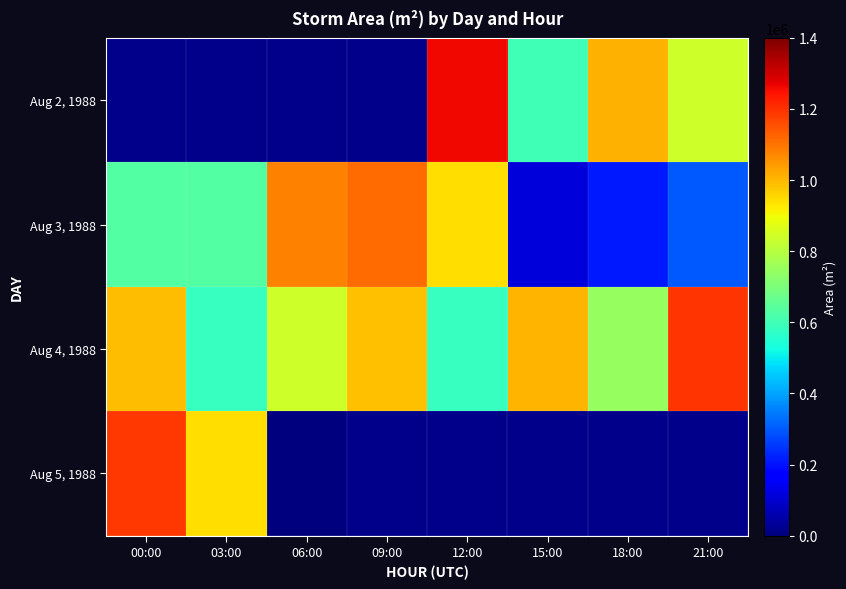

At which label does Aug 3, 1988 first exceed 633750?

06:00